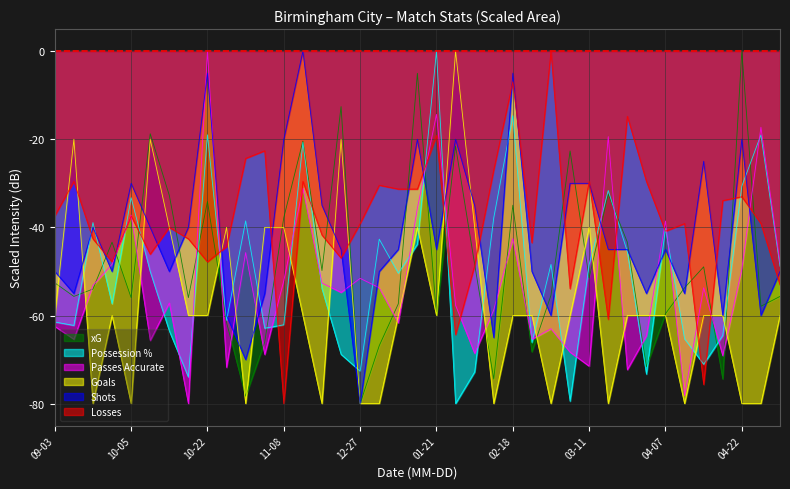

What is the value of the Possession % point at the 15th from the left?

-53.9